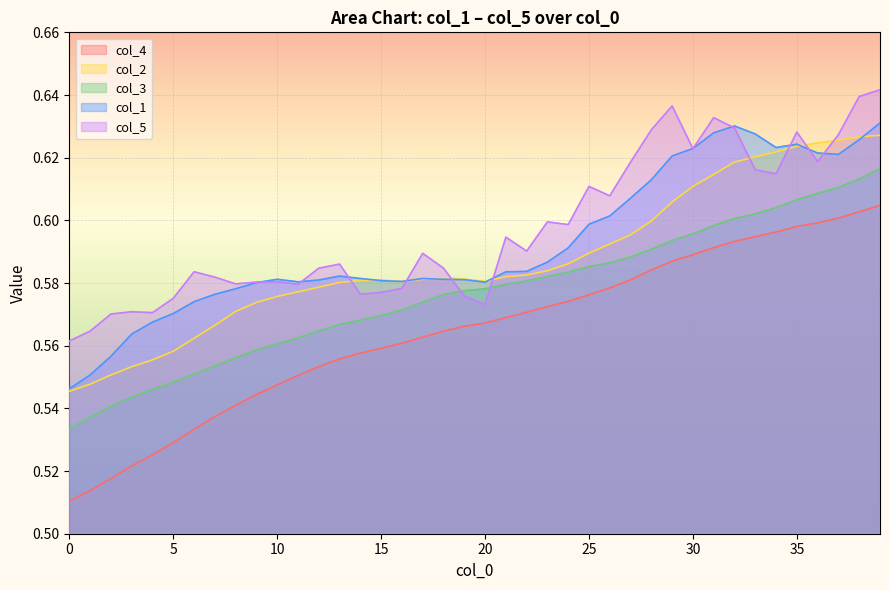

Between 13 and 24, which series saw the biggest shift?

col_4